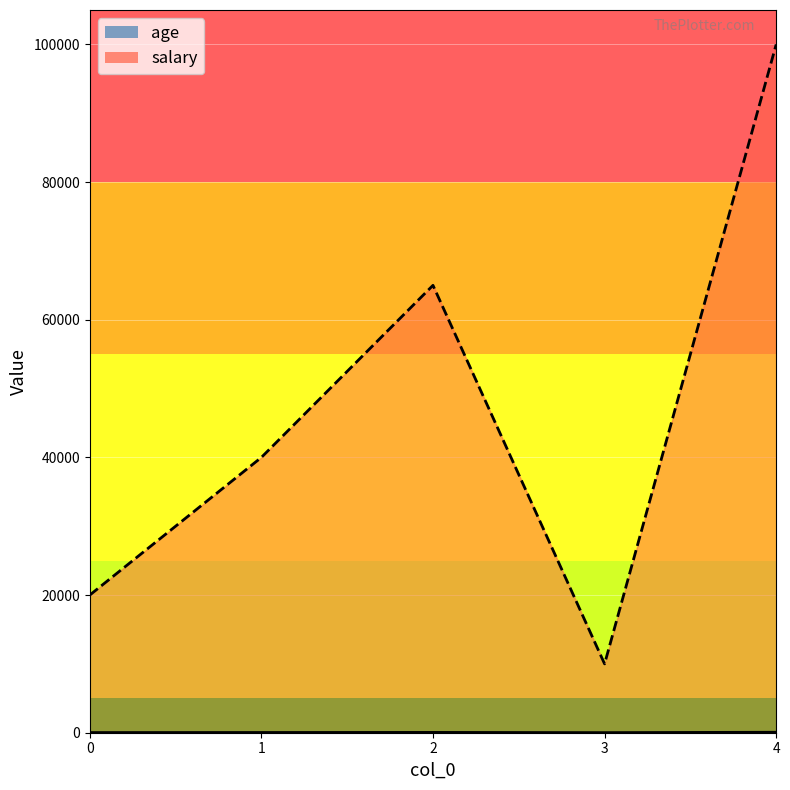

Reading left to right, what are all the values shown in this chart?

age: 0=23	1=32	2=45	3=12	4=67
salary: 0=20000	1=40000	2=65000	3=10000	4=100000